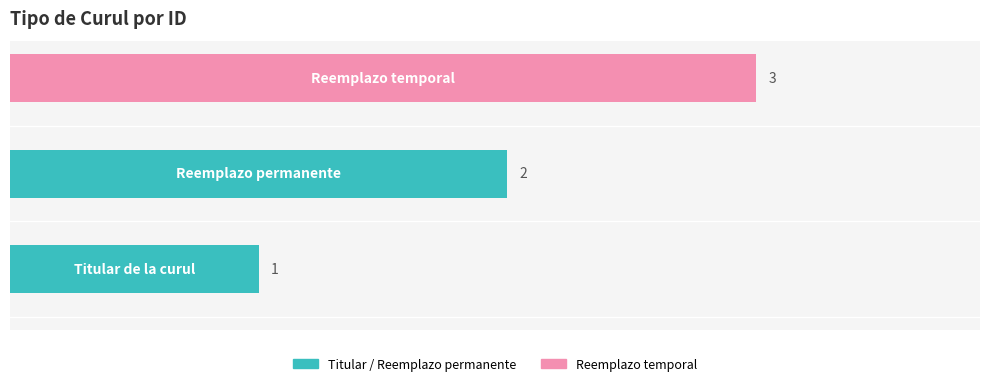

Count the values in the range 1 to 3.

3